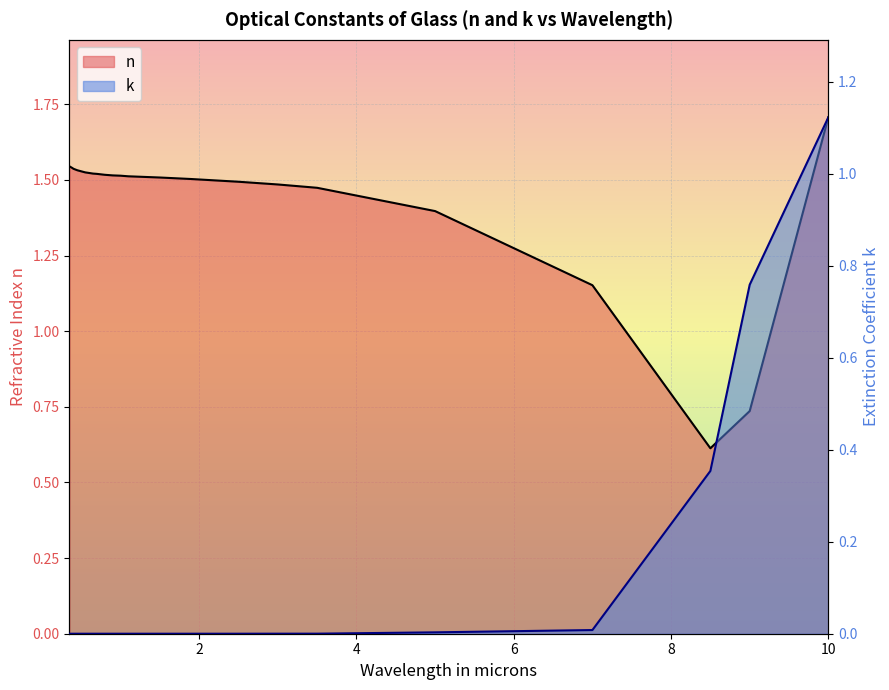

Which has a higher value, 1.0 or 0.37?

0.37